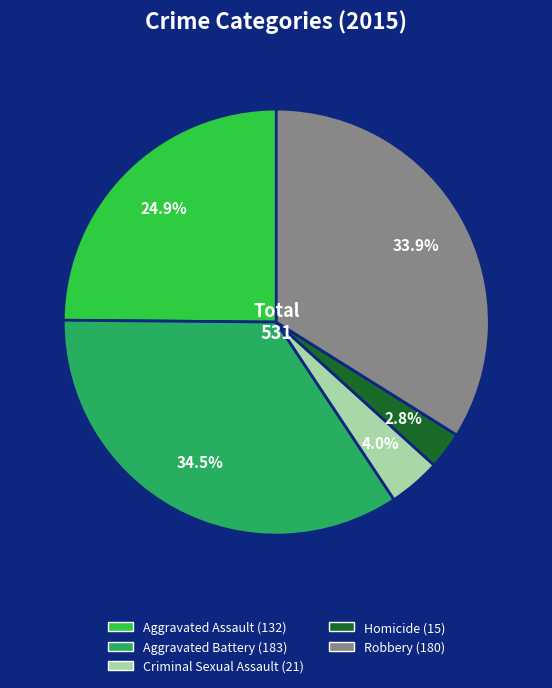

What is the smallest slice in the pie chart?

Homicide